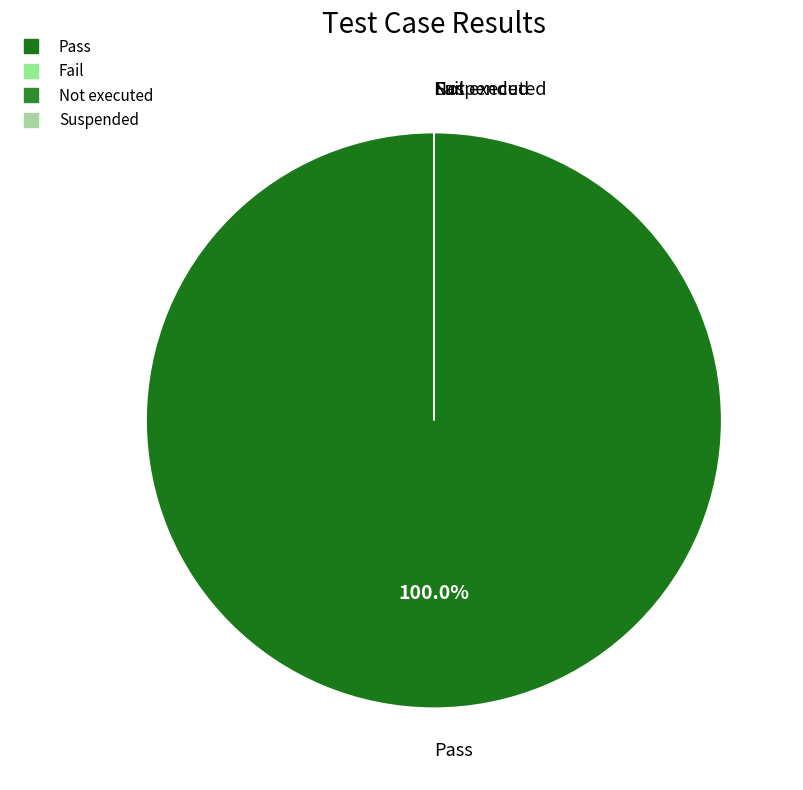

What is the smallest slice in the pie chart?

Fail